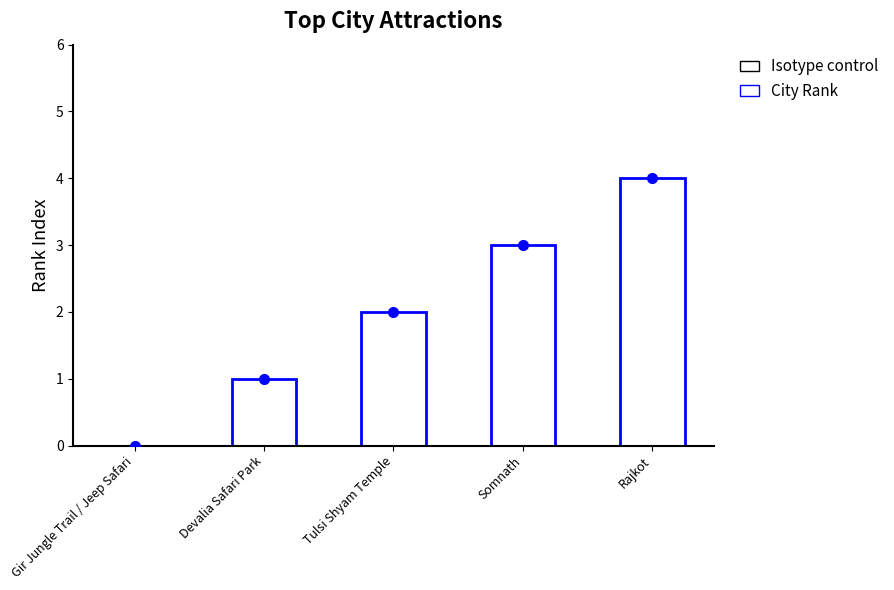

The chart shows a value of 1 at Devalia Safari Park. True or false?

True